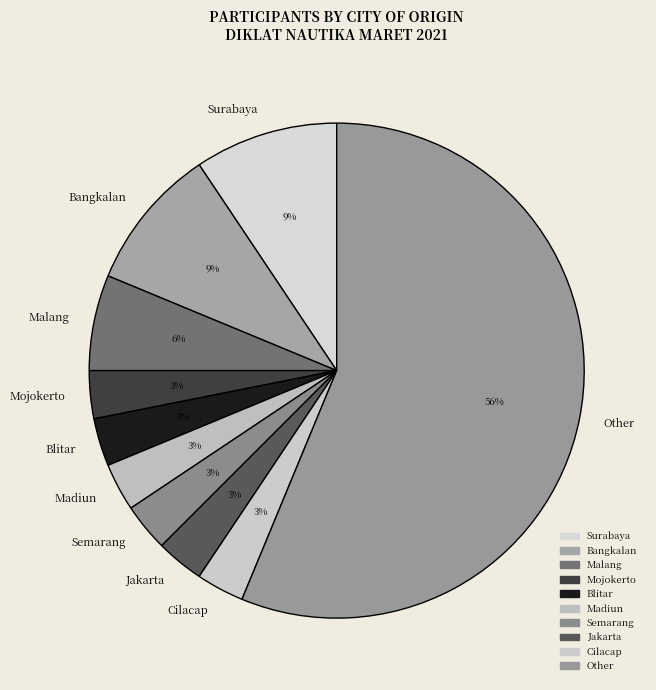

Approximately how many times larger is the value at Cilacap compared to Malang?

0.5